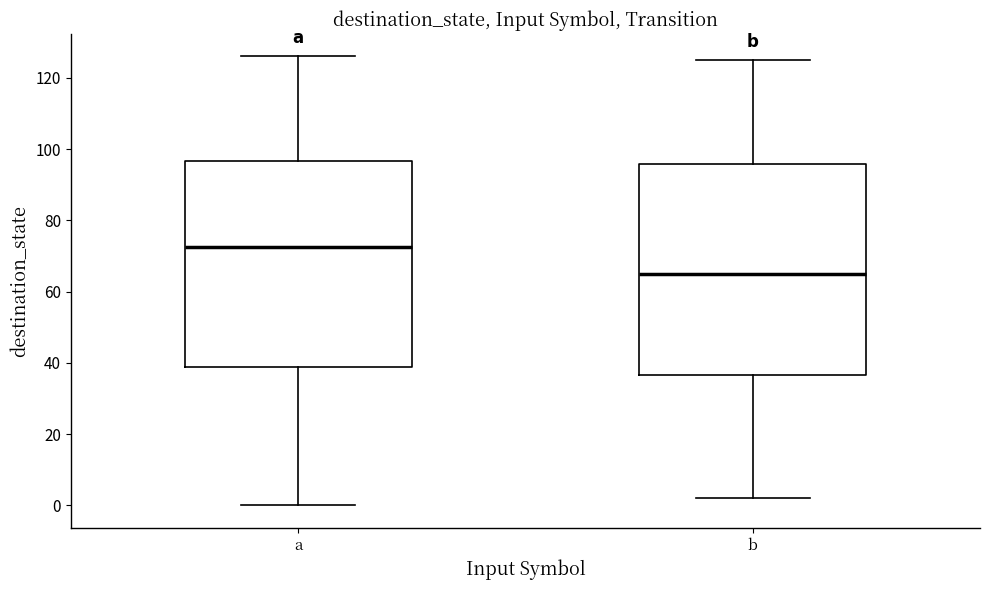

Where does the median line of the box for b sit on the y-axis? The values are not printed on the chart, so give them approximately, as read against the axis.

66